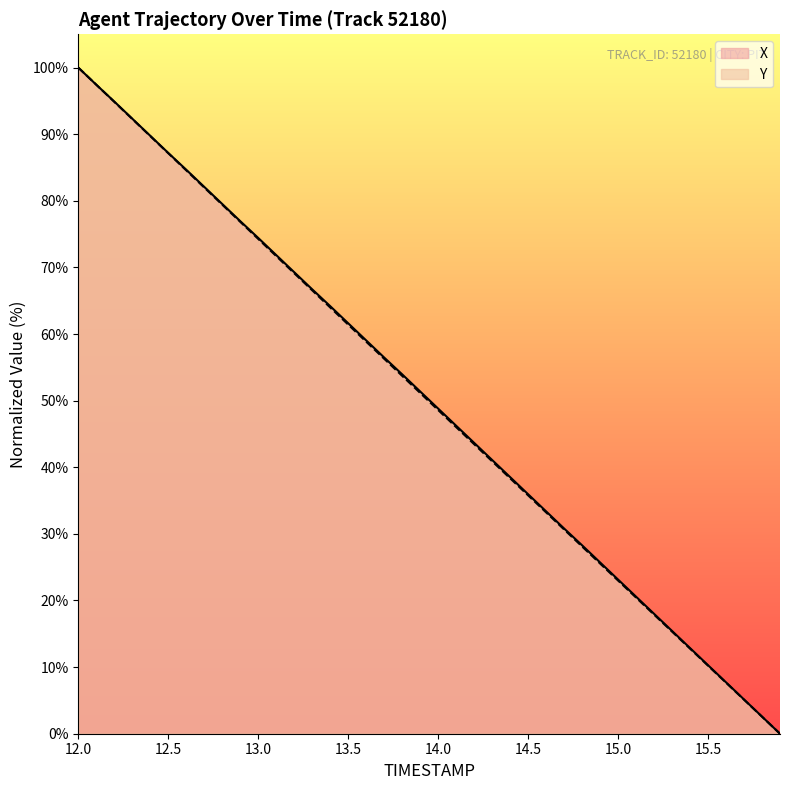

What is the average value of the Y series?

49.9